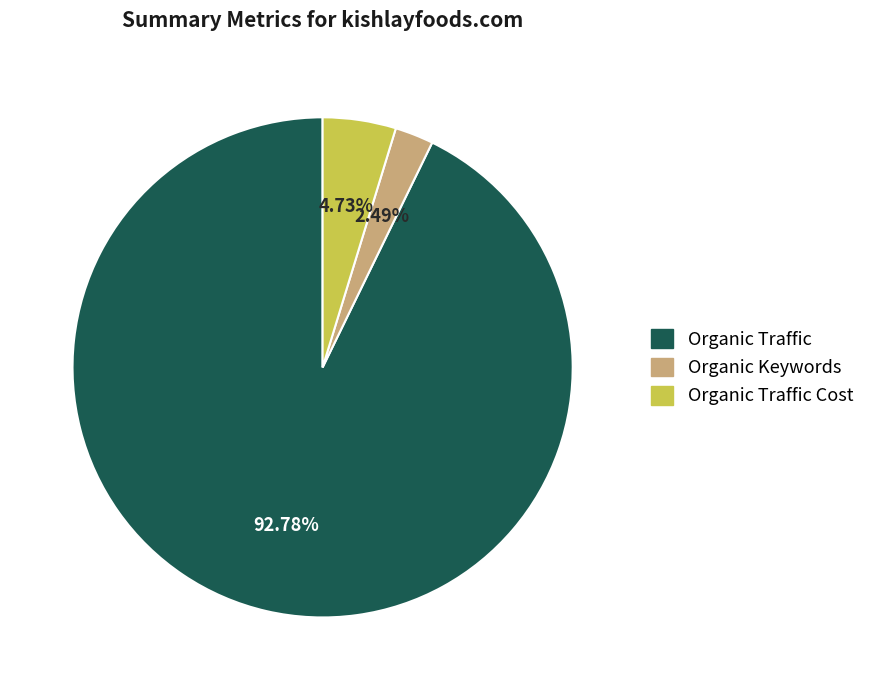

Which slice is the smallest?

Organic Keywords